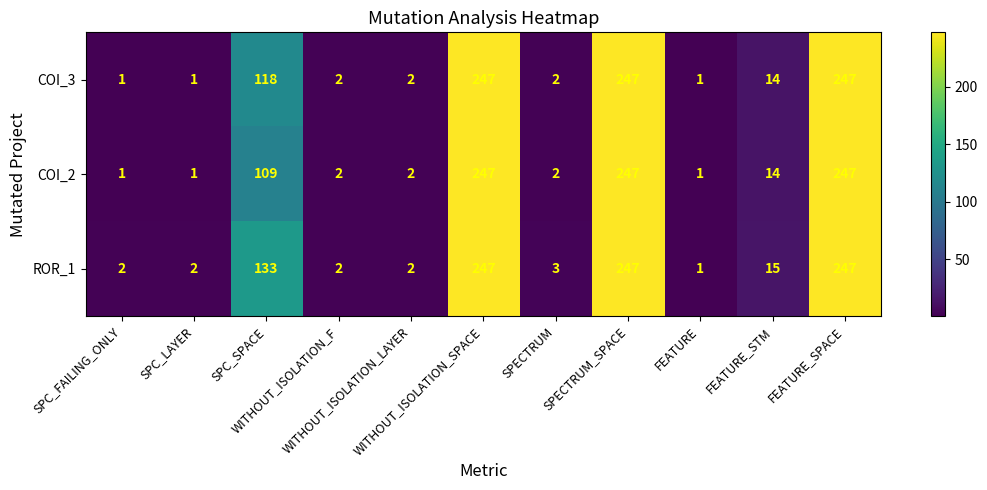

List the series in order of their overall mean, highest first.

ROR_1, COI_3, COI_2